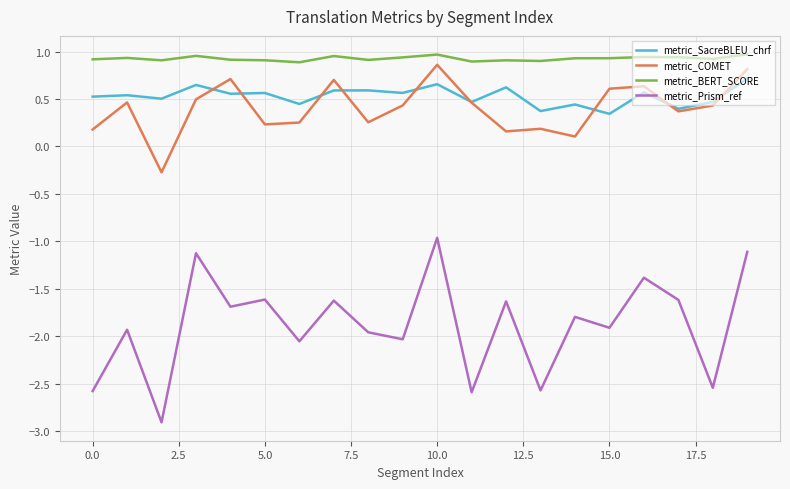

Which series has the largest range (max minus min)?

metric_Prism_ref